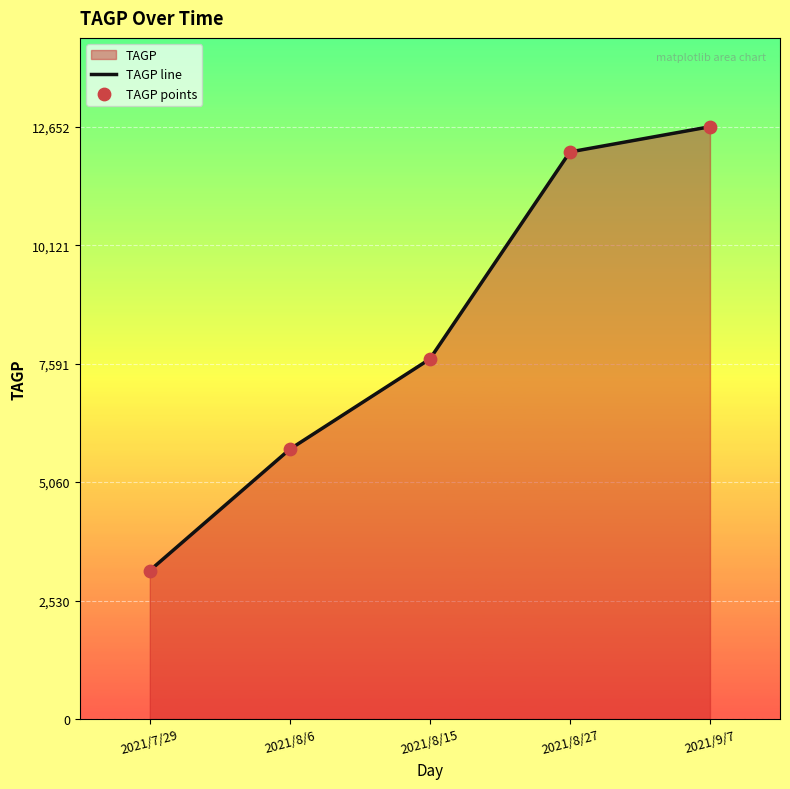

What is the total value across all series at 2021/8/27?

24226